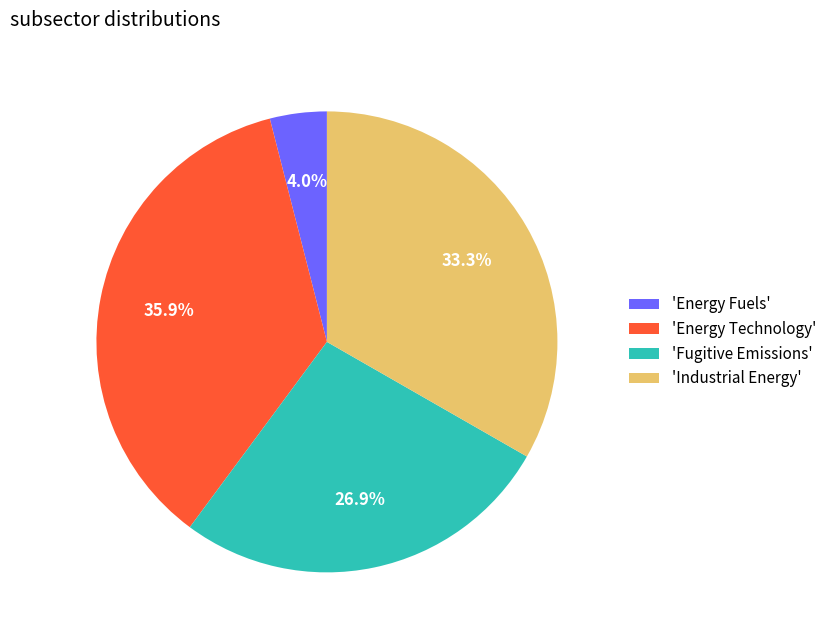

Do 'Fugitive Emissions' and 'Energy Fuels' together represent more than half of the pie?

No